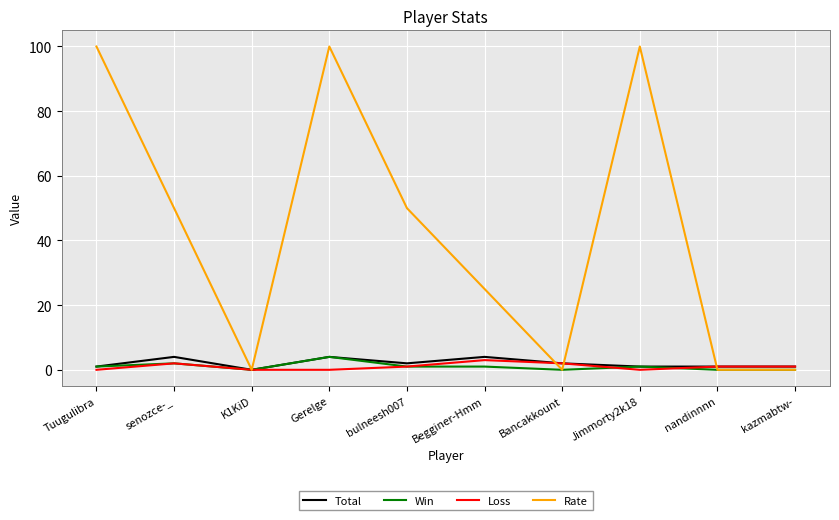

The Win series shows 0 at Bancakkount. True or false?

True